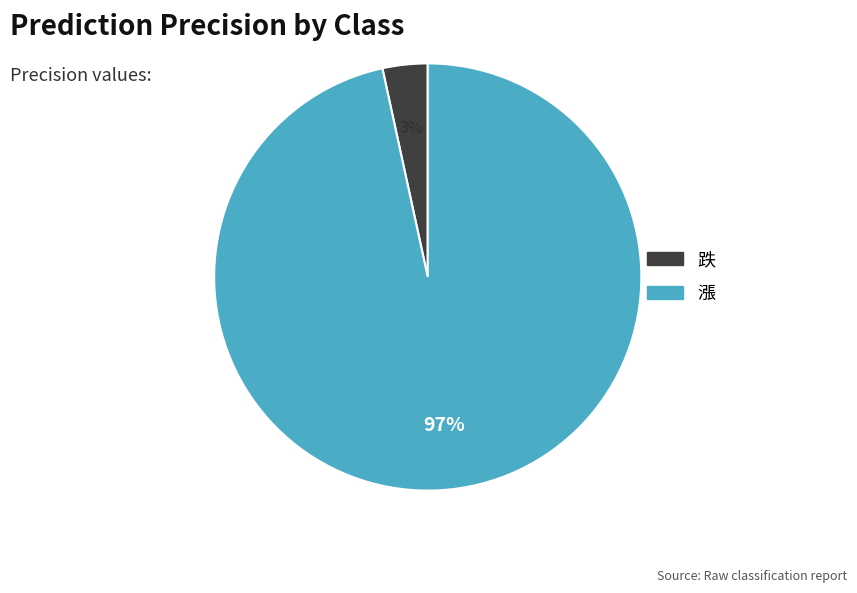

Which category has the smallest portion of the pie?

跌